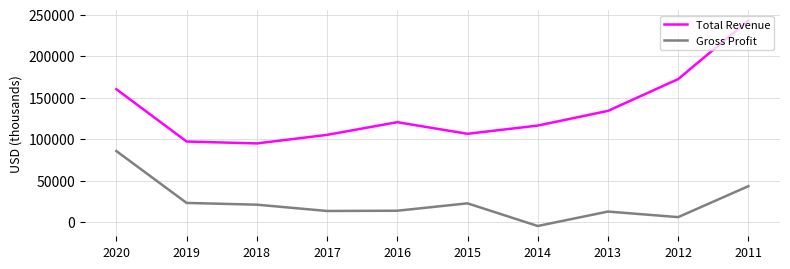

How many interior local peaks does the Total Revenue series have?

1